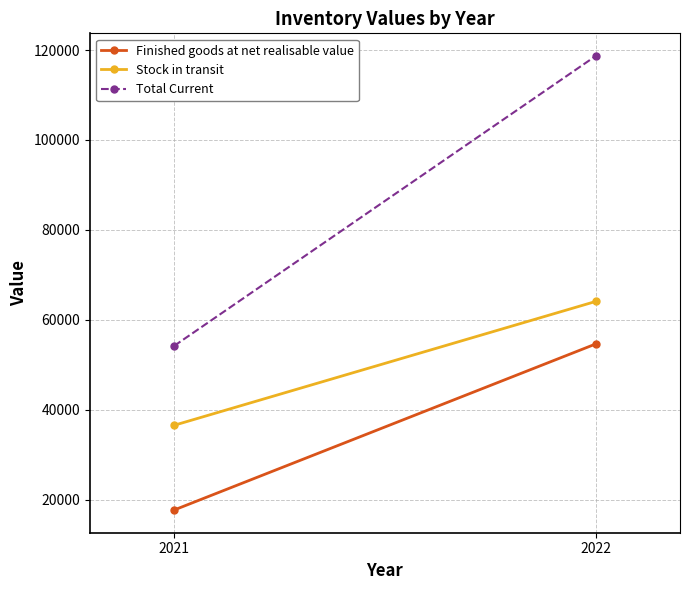

What value does the Stock in transit series have at 2022?

64068